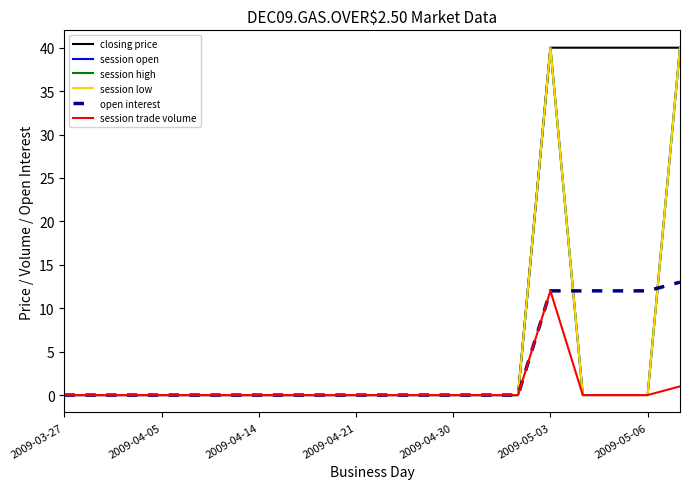

Does the chart display data point markers on the line(s)?

No